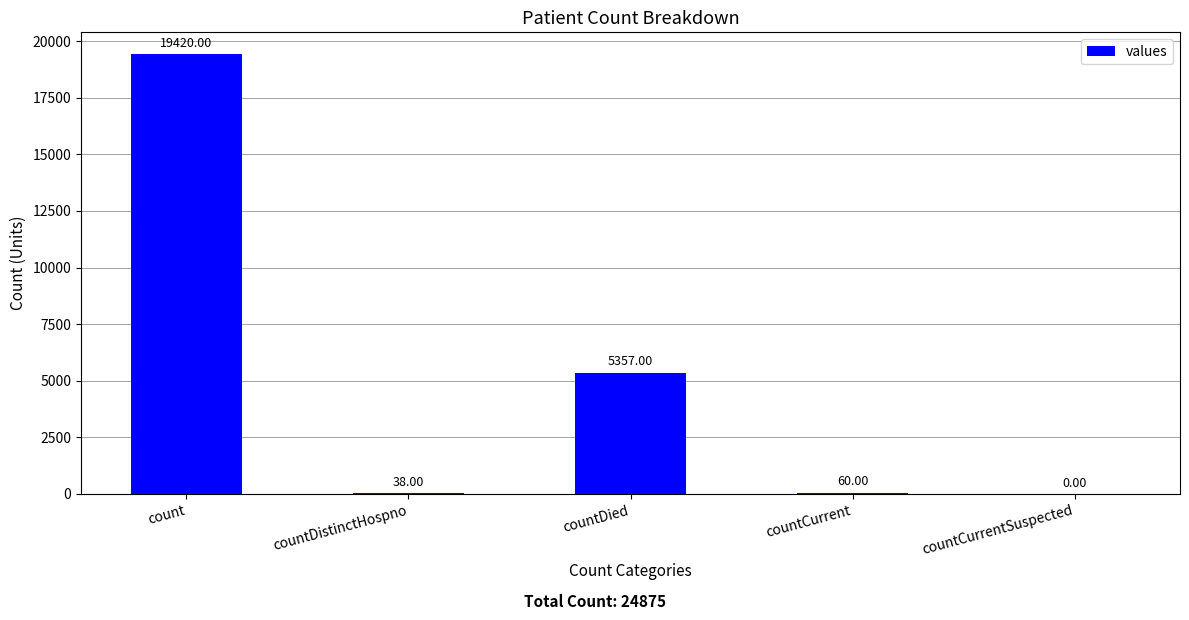

What is the approximate value at countDistinctHospno, to the nearest 10?

40